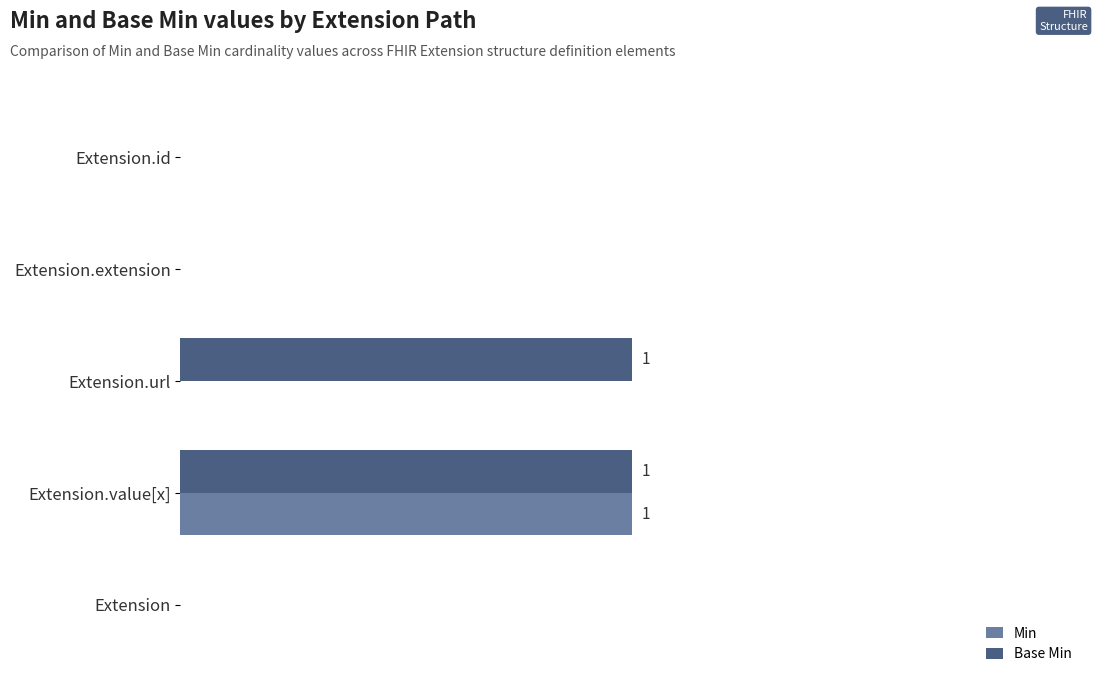

Which series has the largest range (max minus min)?

Min